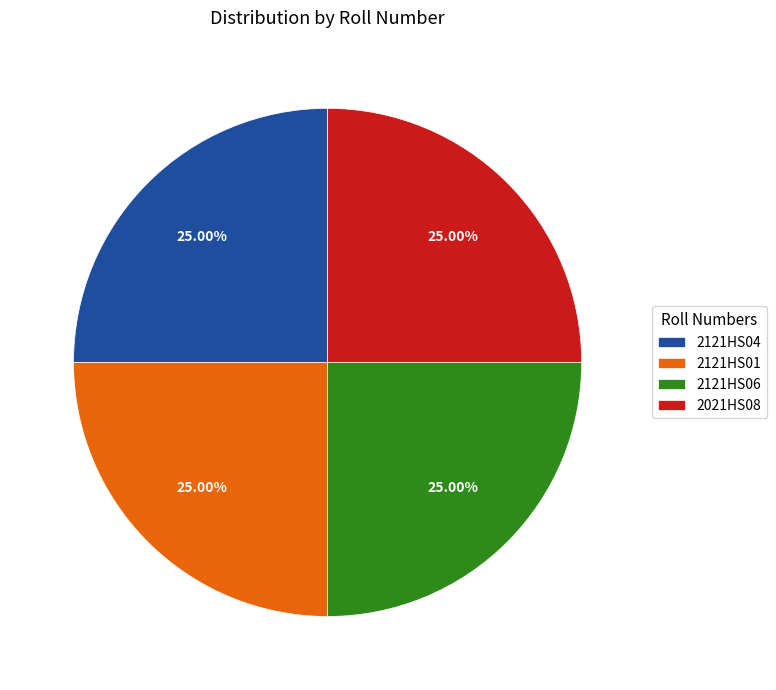

Does any single category account for the majority?

No